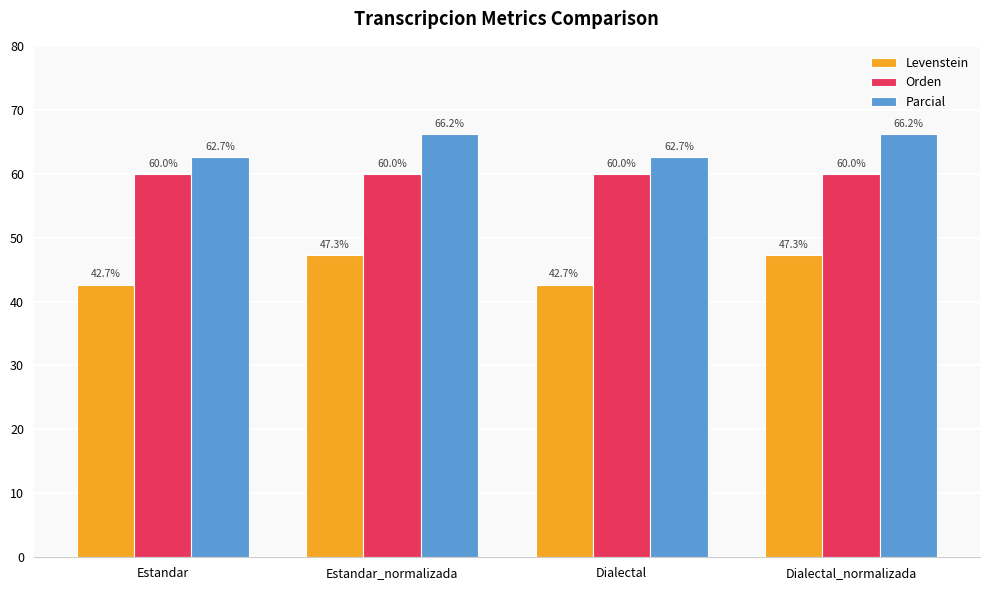

What is the lowest value of the Parcial series?

62.7